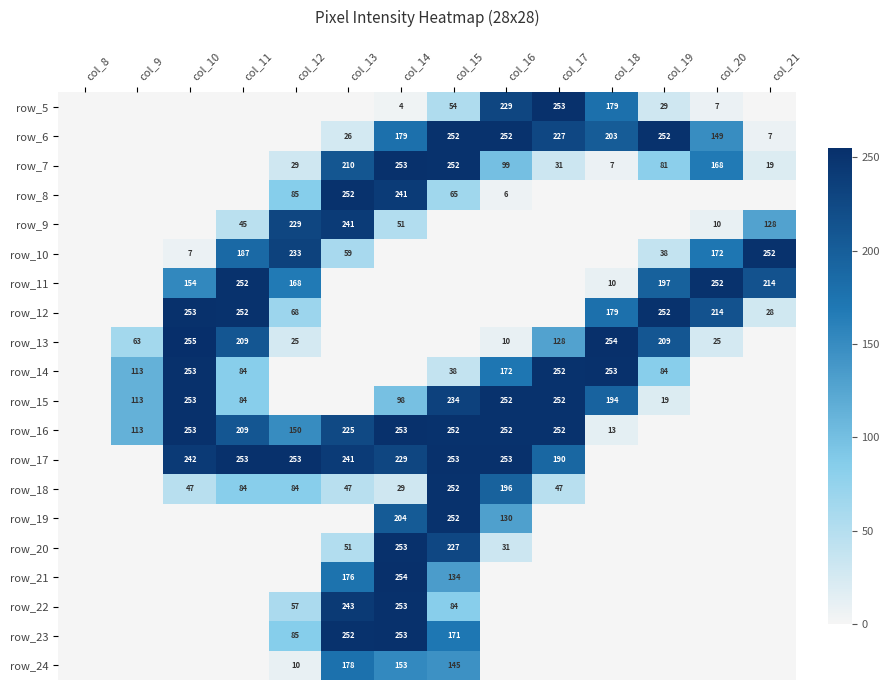

At how many categories does at least one series exceed 249?

12